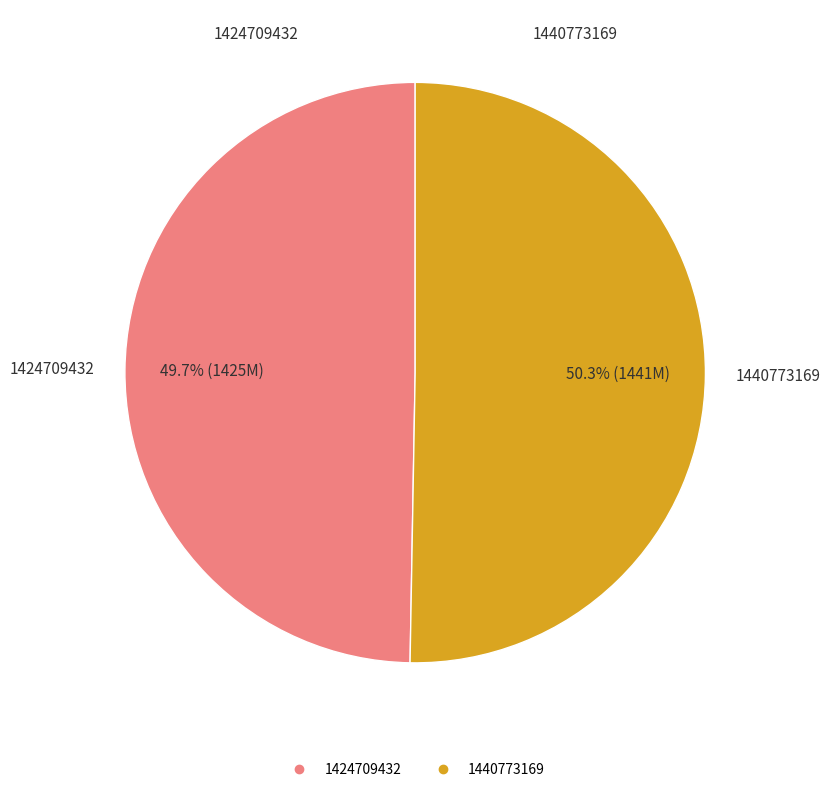

Which category has the biggest portion of the pie?

1440773169